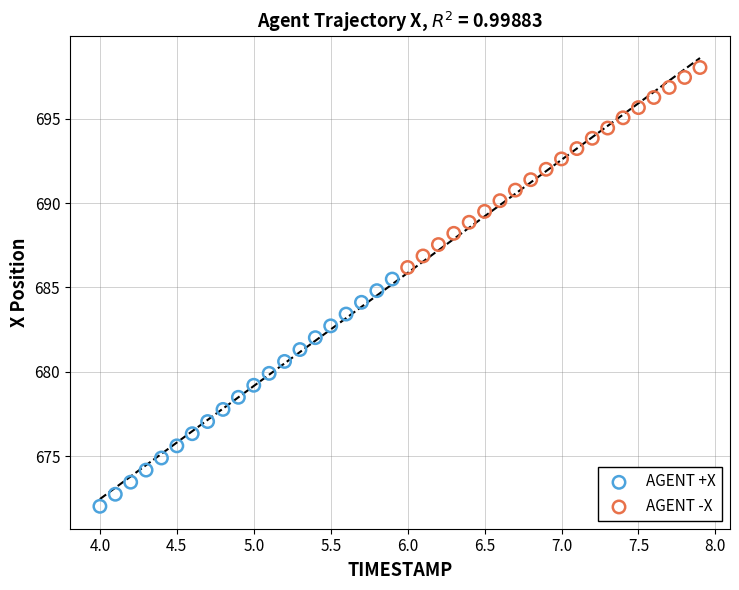

Which series contains the lowest Y value?

AGENT +X